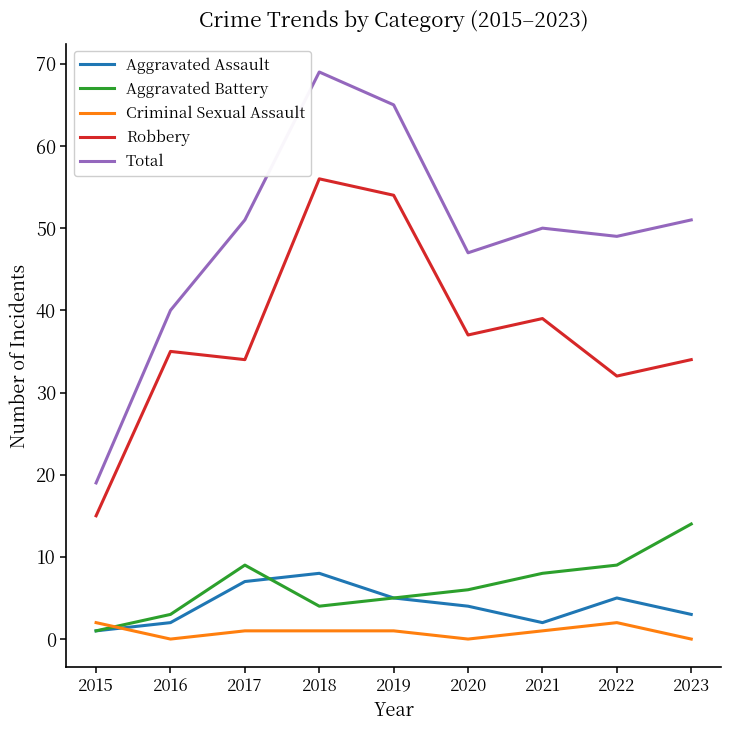

Read the Aggravated Assault value at 2023.

3